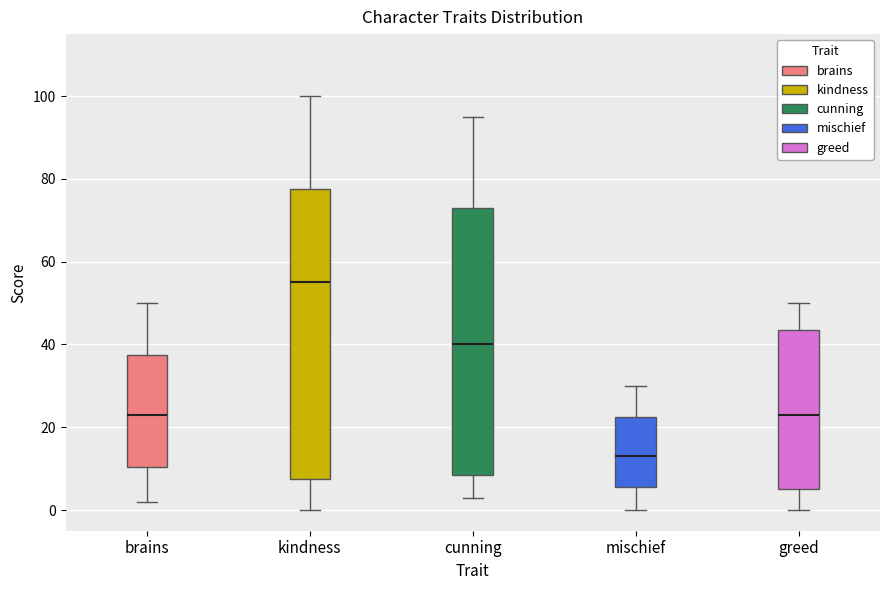

Which box's median line is the lowest?

mischief